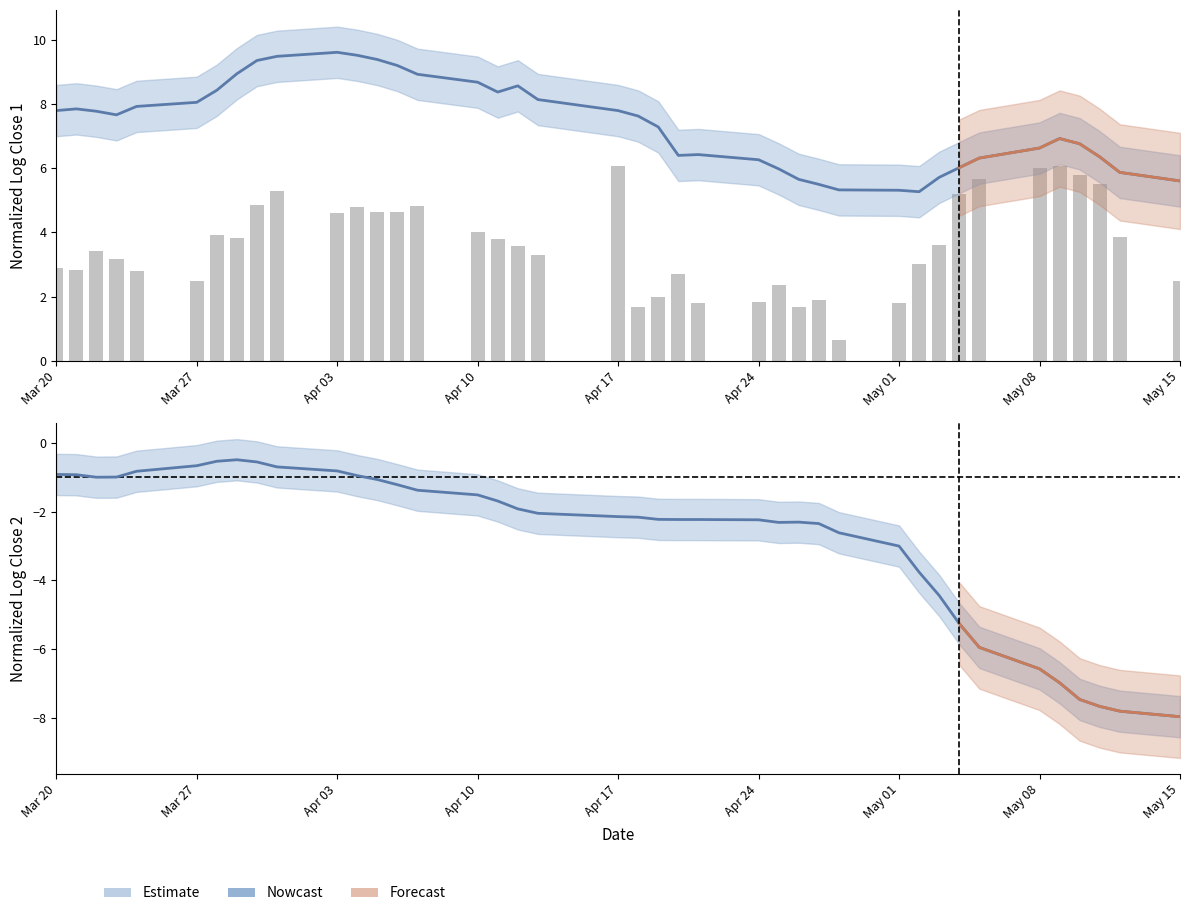

How many values in the normalizedLogClose2 series exceed -2?

18